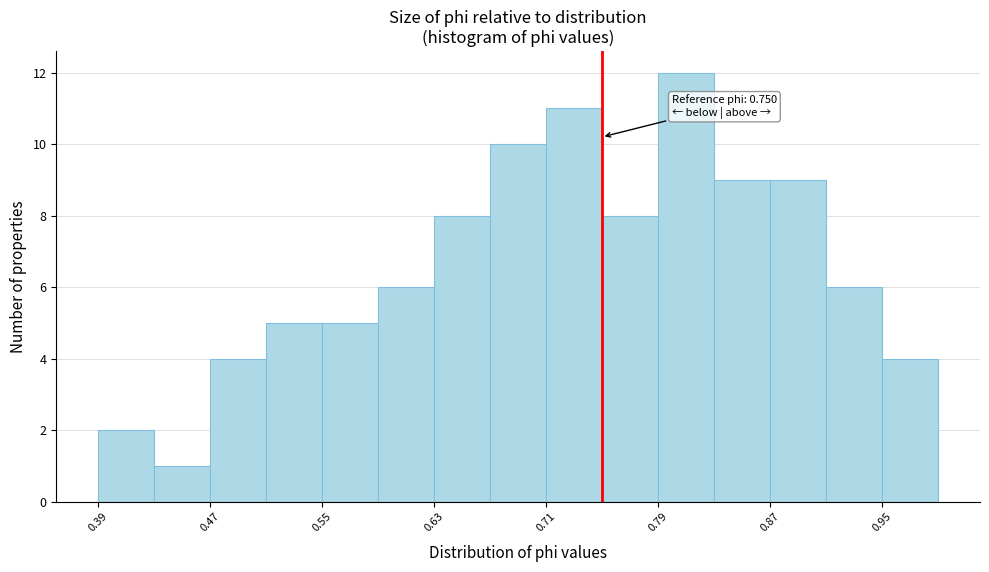

Around what value on the x-axis is the tallest bar? Give the approximate position of its centre, as read against the axis.

0.81